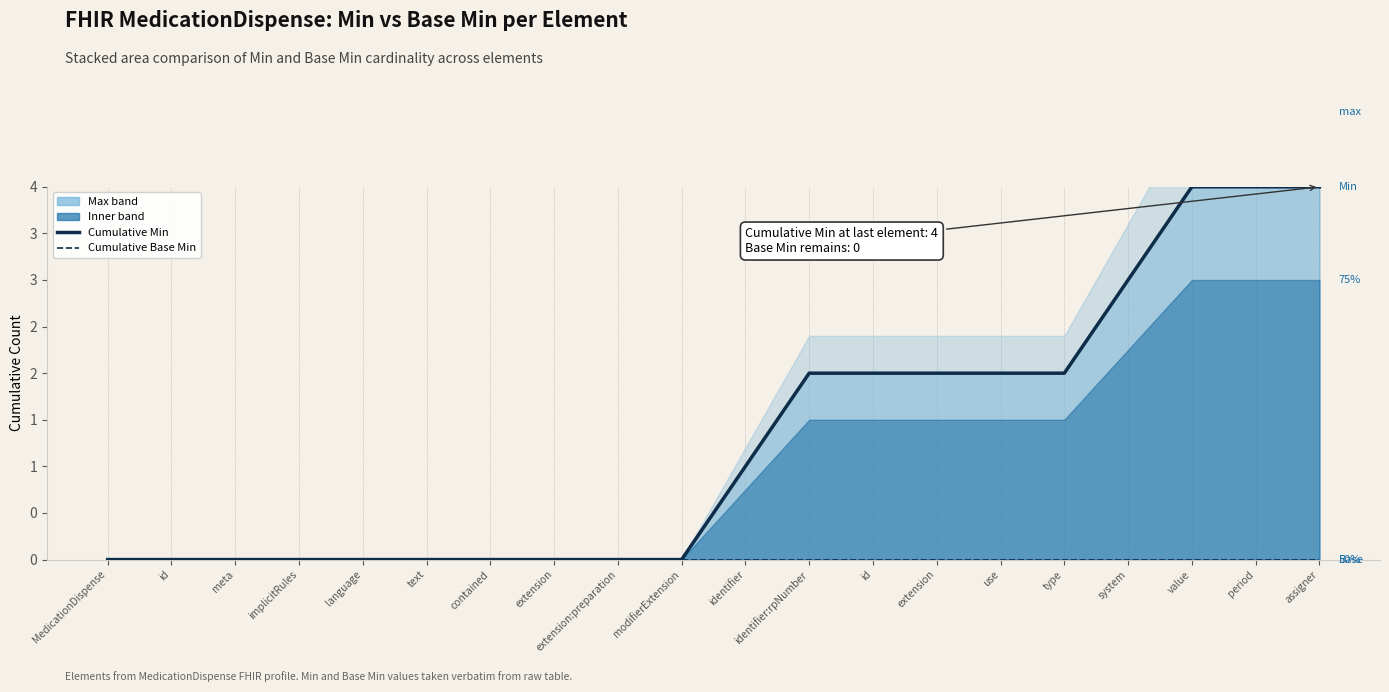

List the labels in order of Cumulative Base Min value, largest first.

MedicationDispense, id, meta, implicitRules, language, text, contained, extension, extension:preparation, modifierExtension, identifier, identifier:rpNumber, id, extension, use, type, system, value, period, assigner